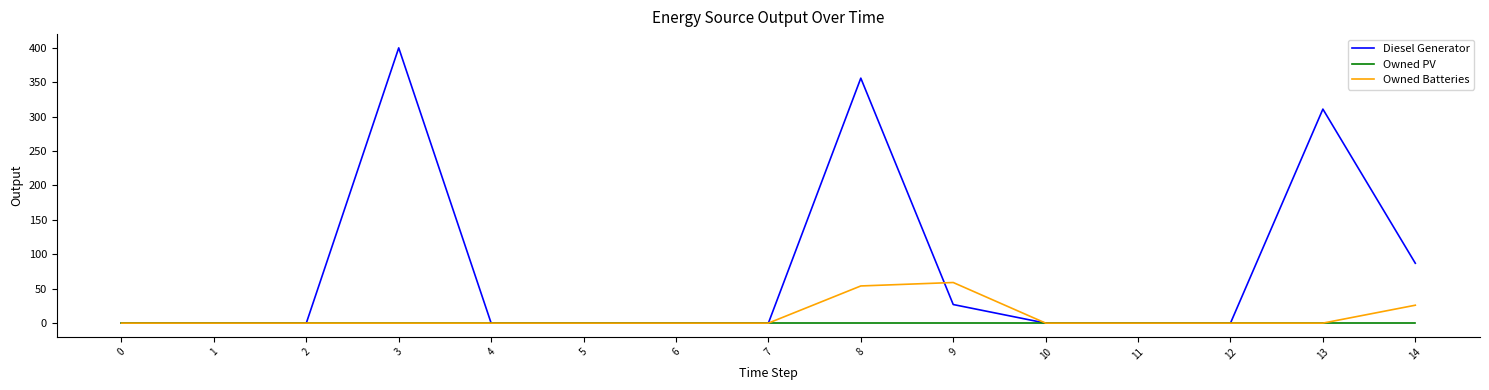

Which series changed the most between 10 and 14?

Diesel Generator